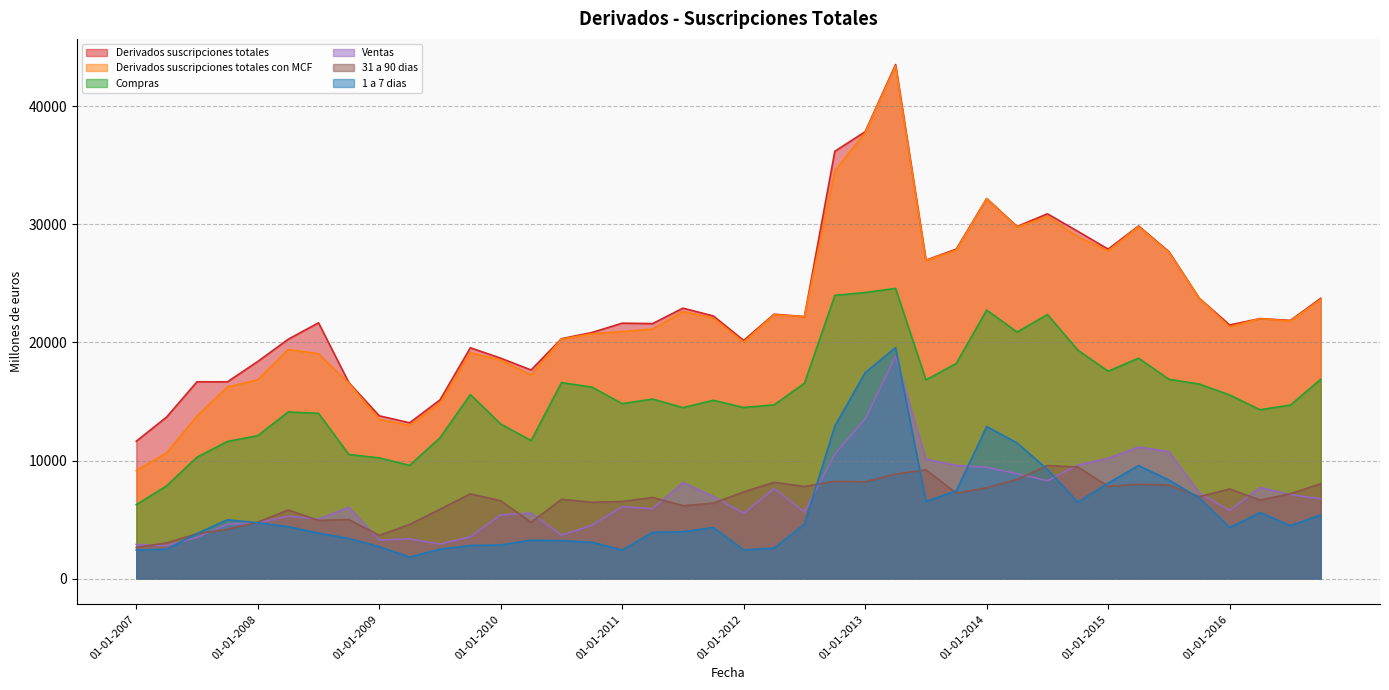

Reading left to right, list all the values displayed in this chart.

Derivados suscripciones totales: 11633	13682	16665	16660	18381	20259	21655	16590	13784	13192	15130	19545	18660	17663	20312	20833	21624	21590	22897	22234	20165	22383	22181	36175	37833	43512	26956	27896	32174	29807	30883	29400	27892	29852	27675	23735	21473	22012	21860	23729
Derivados suscripciones totales con MCF: 9147	10650	13773	16230	16836	19393	19039	16546	13488	12959	14849	19133	18489	17229	20278	20726	20915	21125	22605	22057	20022	22332	22181	34518	37751	43402	26929	27811	32157	29756	30647	28952	27750	29799	27625	23735	21311	22012	21810	23638
Compras: 6264	7854	10283	11613	12103	14106	13999	10509	10221	9589	11925	15581	13091	11685	16592	16215	14814	15203	14474	15099	14486	14709	16540	23974	24221	24570	16821	18220	22735	20873	22362	19342	17559	18661	16873	16470	15546	14296	14694	16879
Ventas: 2884	2796	3490	4617	4733	5287	5040	6037	3267	3370	2924	3551	5398	5544	3686	4511	6100	5922	8131	6958	5537	7623	5641	10544	13531	18832	10109	9591	9422	8883	8285	9610	10191	11138	10752	7265	5765	7716	7116	6759
31 a 90 dias: 2639	3030	3797	4179	4781	5812	4924	5001	3660	4592	5880	7177	6590	4774	6712	6467	6533	6870	6176	6388	7346	8157	7800	8240	8200	8846	9211	7240	7693	8393	9575	9454	7814	7990	7920	6940	7593	6647	7192	8032
1 a 7 dias: 2417	2492	3817	4984	4729	4404	3855	3402	2709	1824	2496	2807	2855	3257	3212	3085	2417	3921	3963	4330	2434	2585	4602	12922	17438	19562	6531	7435	12875	11493	9245	6467	8086	9574	8341	6829	4324	5590	4483	5390